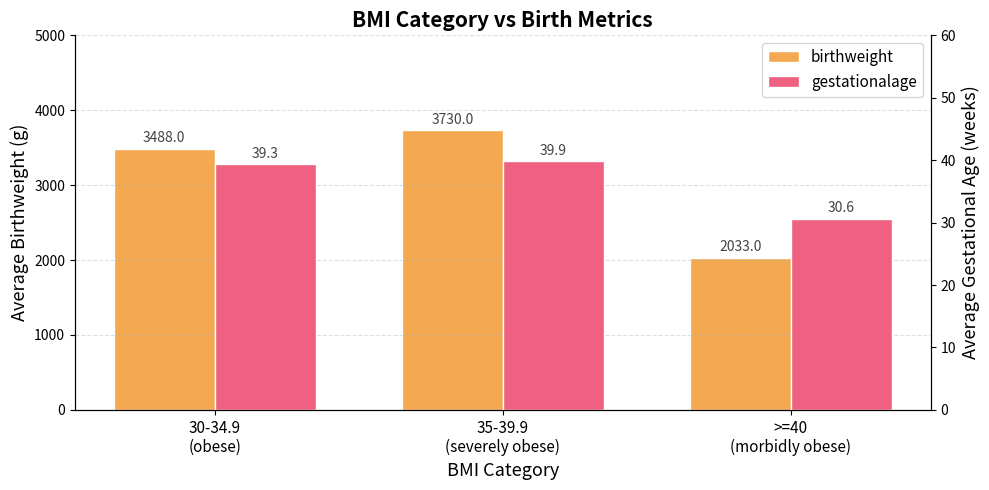

At how many categories does at least one series exceed 2209?

2